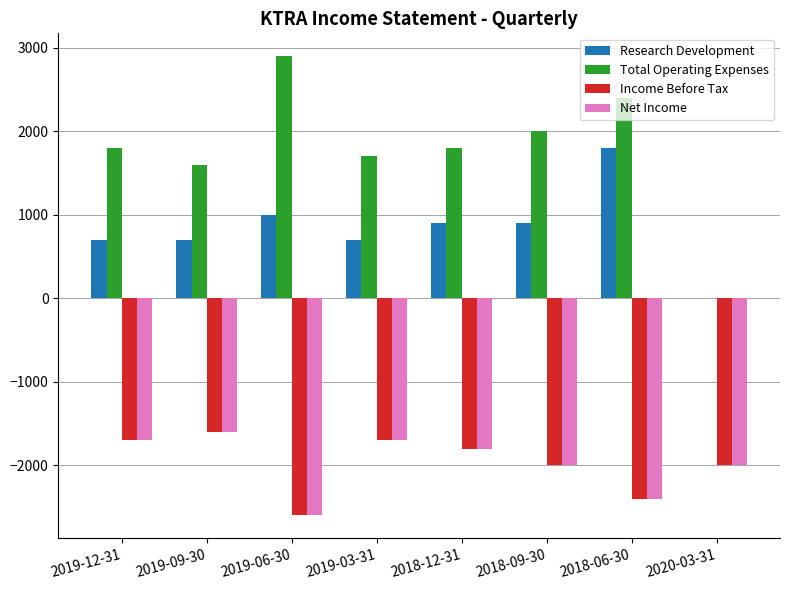

Which category has the highest value across all series?

2019-06-30